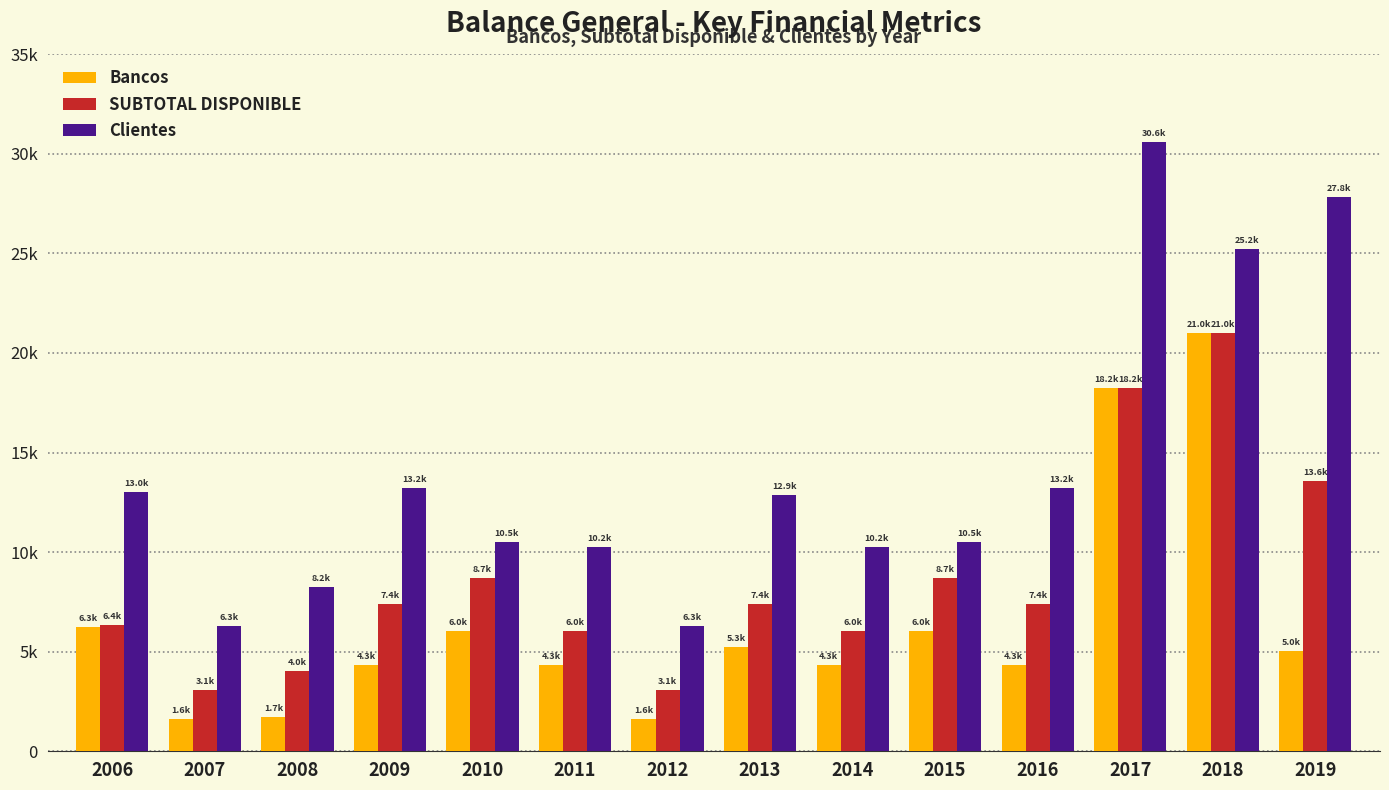

The value of SUBTOTAL DISPONIBLE at 2012 is 4736.1. True or false?

False